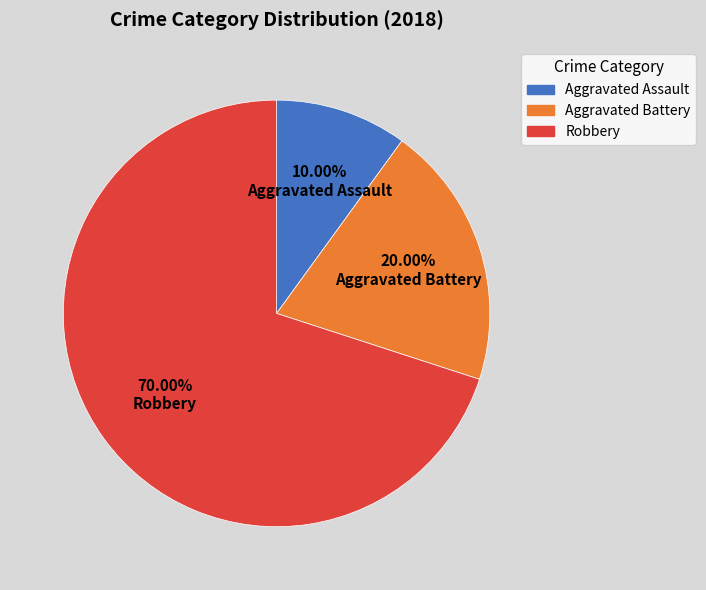

To the nearest percent, what is the difference between the Robbery and Aggravated Battery slice percentages?

50%